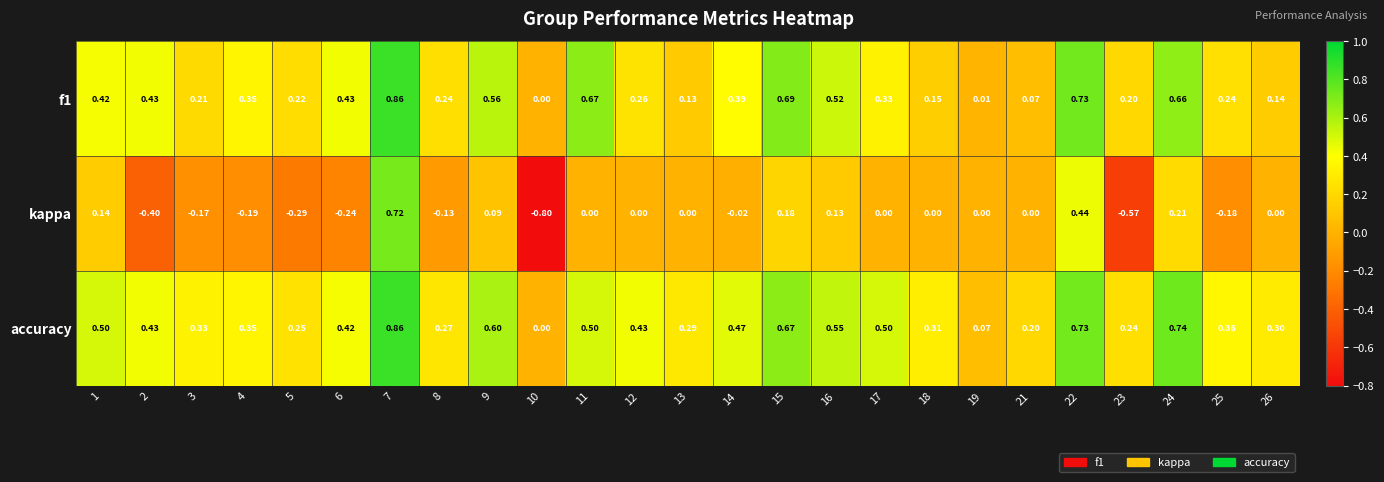

How many series are shown in this chart?

3